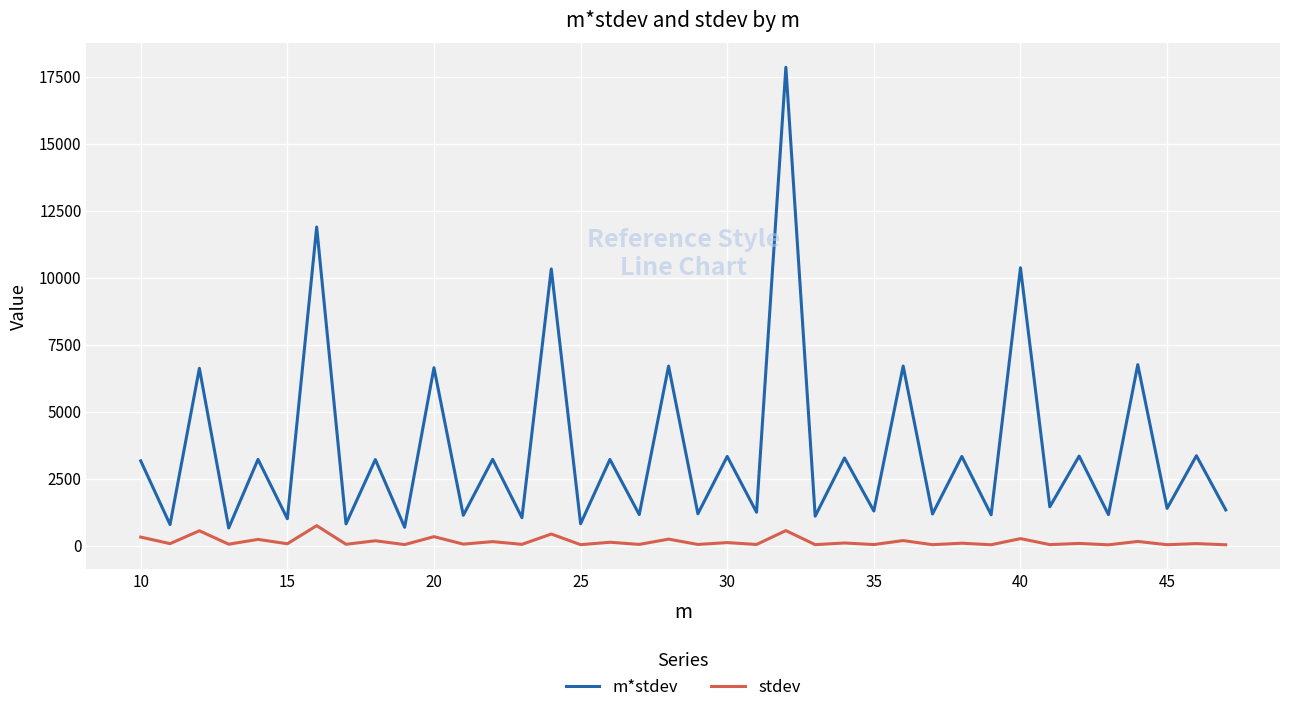

What is the difference between the maximum and minimum values in the m*stdev series?

17189.8